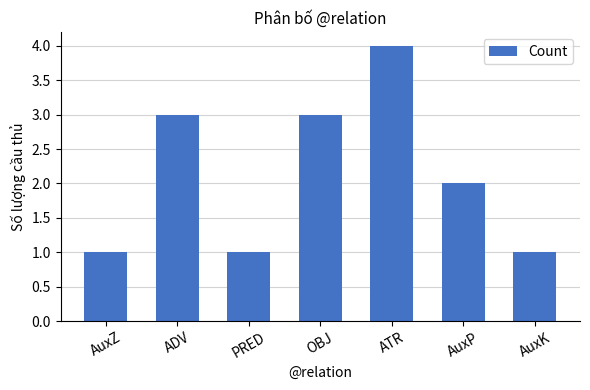

How many categories are shown in the chart?

7